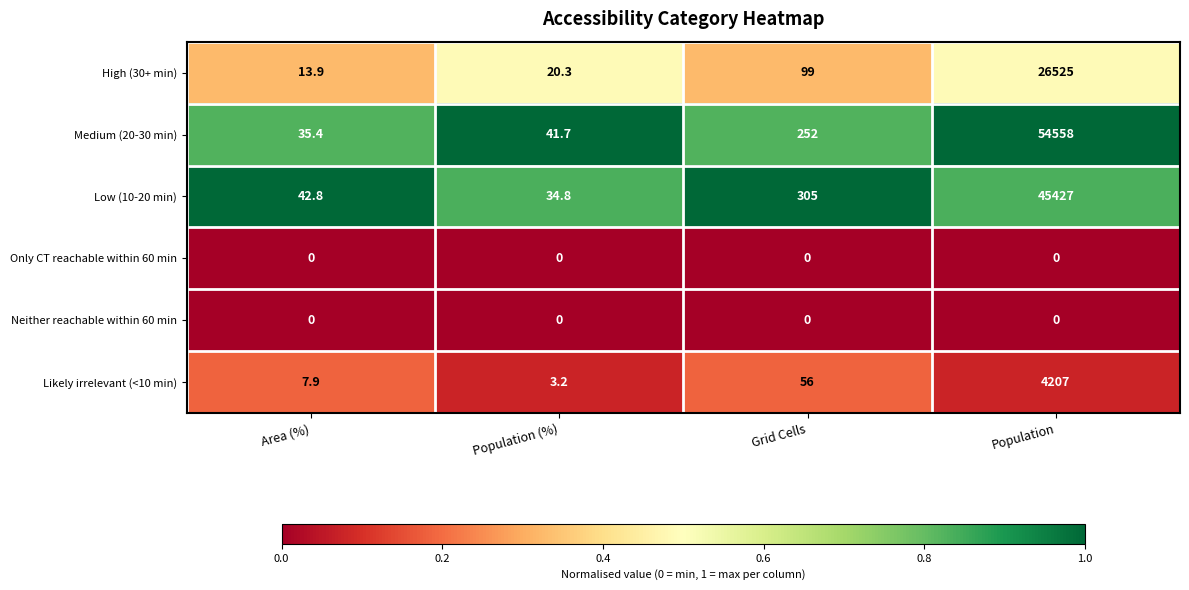

Which series has the largest total across all categories?

Medium (20-30 min)